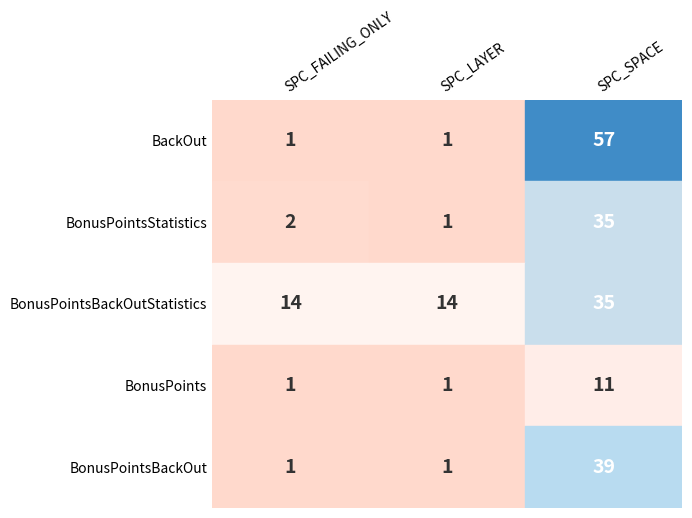

What is the difference between the BonusPointsBackOutStatistics values at 0 and 2?

21